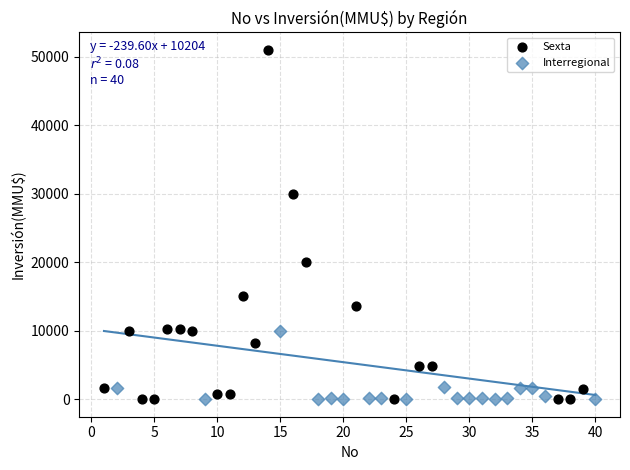

Which series has the largest Y range (max minus min)?

Sexta